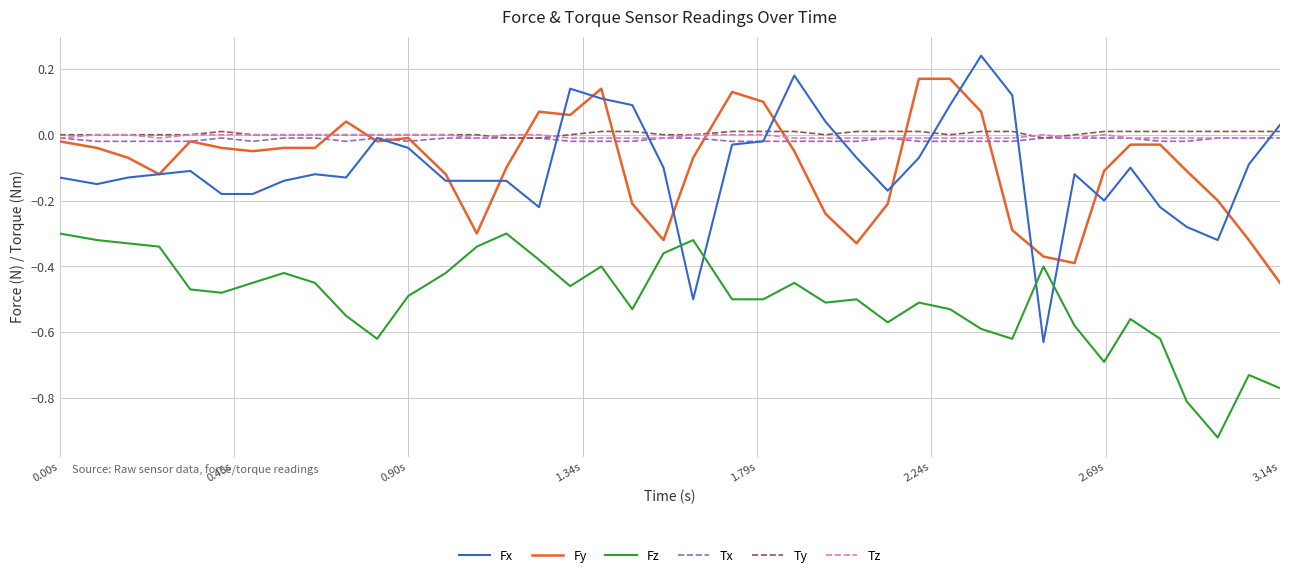

True or false: Fz and Ty intersect in this chart.

False